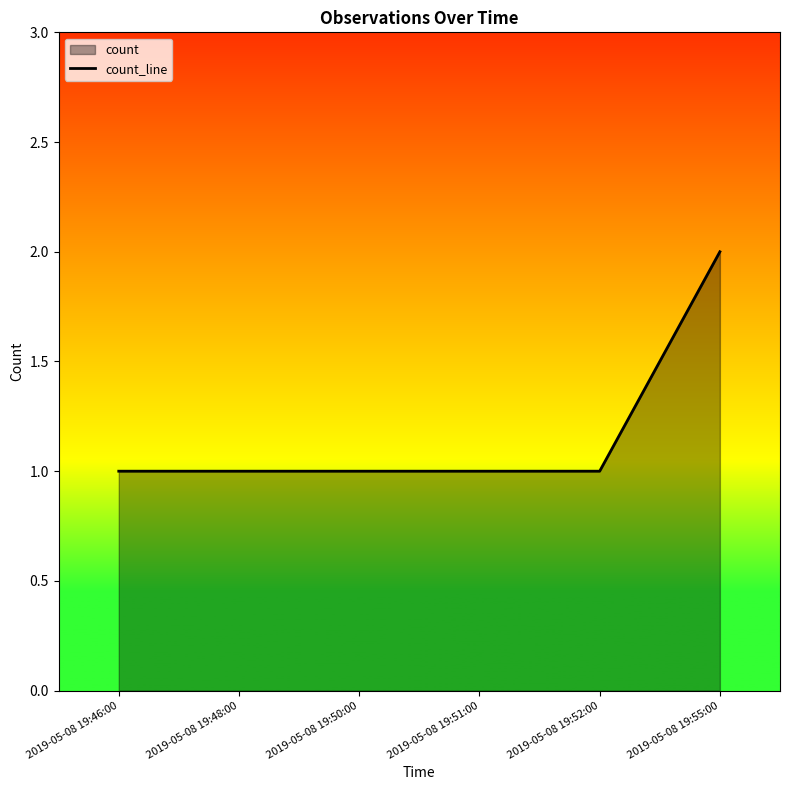

Reading right to left, what are all the values shown in this chart?

2	1	1	1	1	1